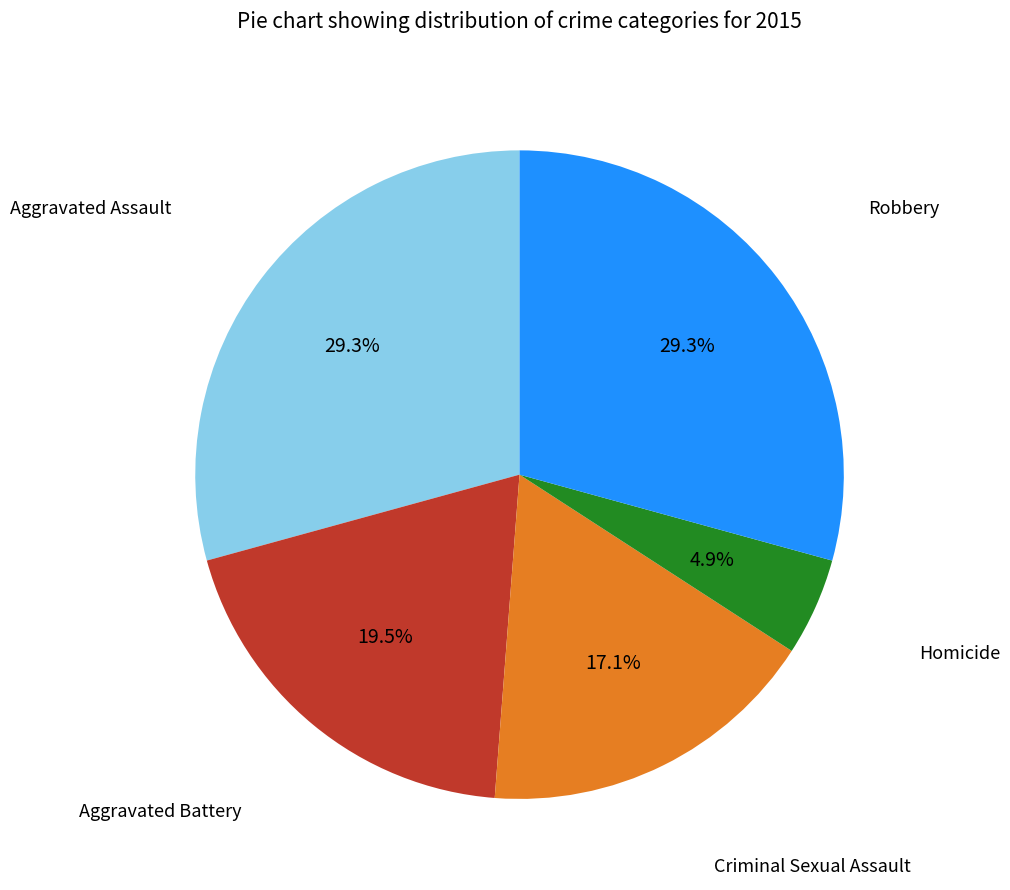

Is there a majority slice in this chart?

No